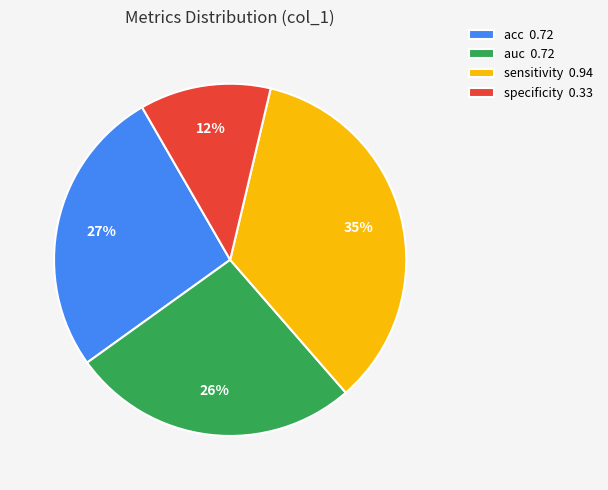

Which slice is the largest?

sensitivity 0.94